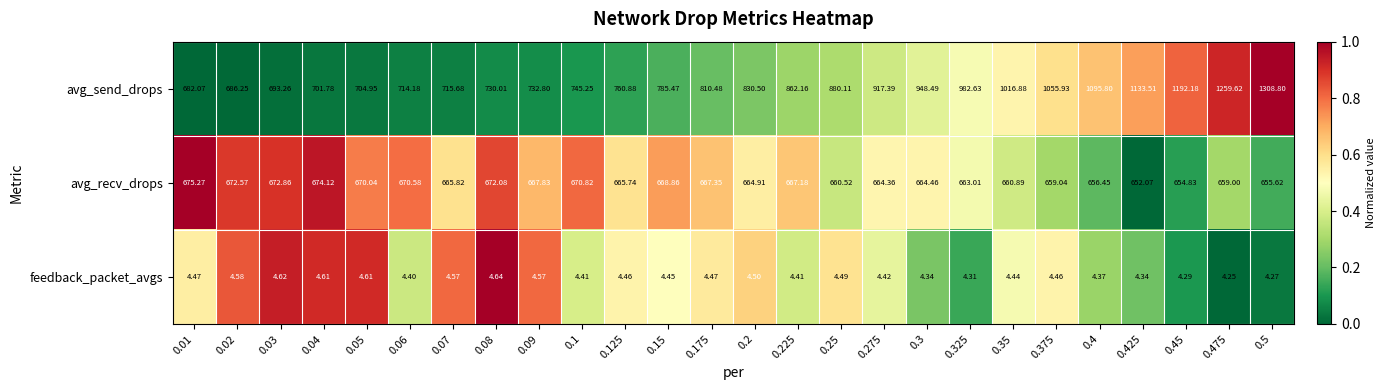

At 0.25, list the series in order from largest to smallest.

avg_send_drops, avg_recv_drops, feedback_packet_avgs